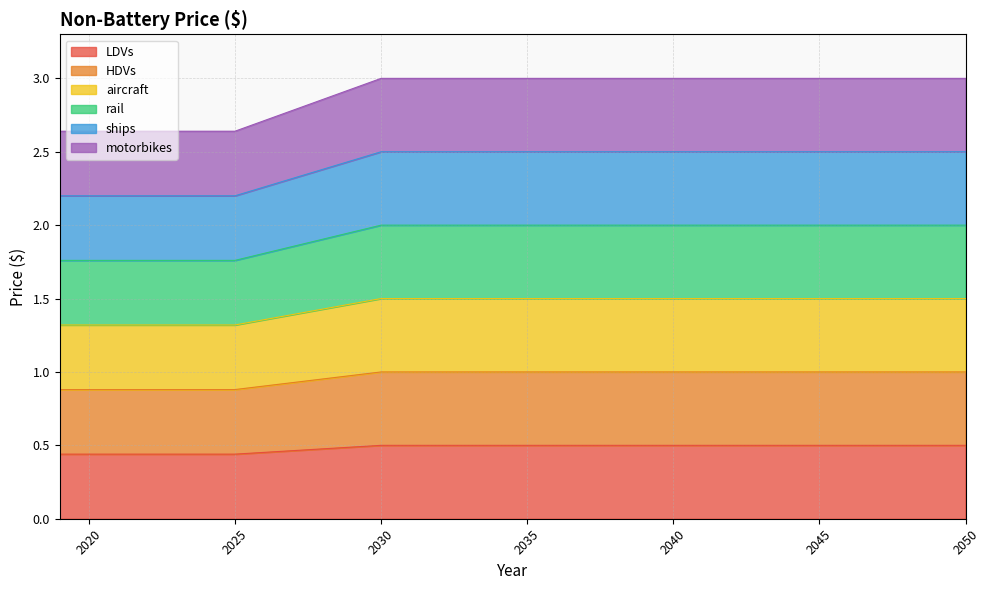

Does the chart display data point markers on the line(s)?

No